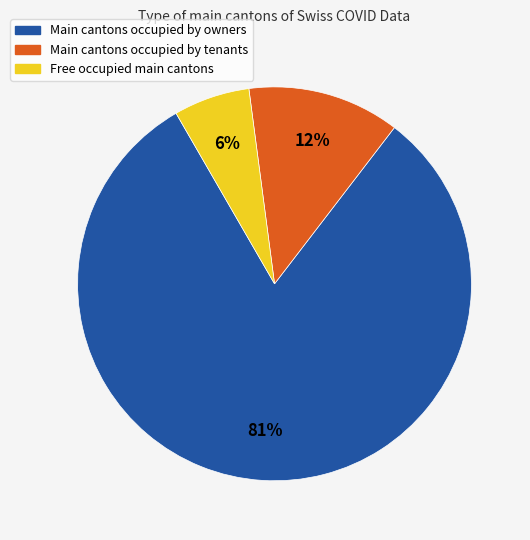

To the nearest percent, what is the average slice percentage?

33%